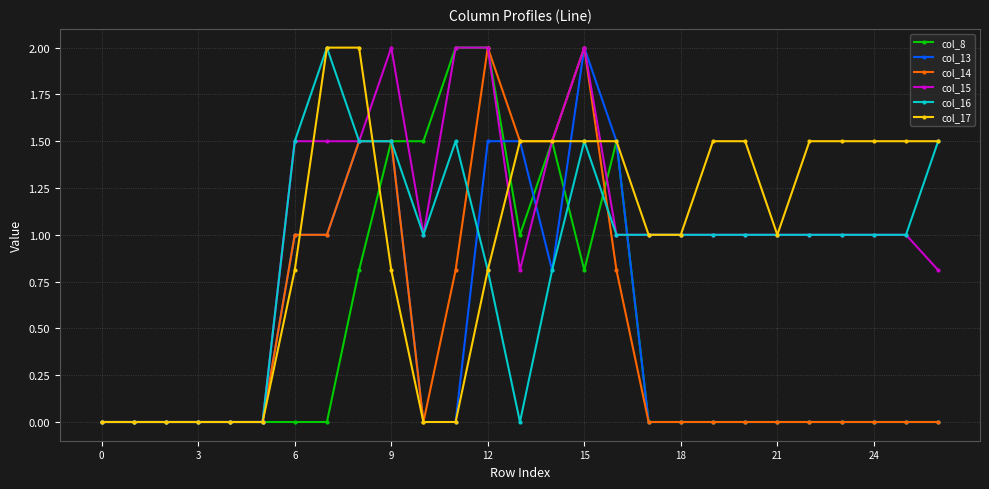

Reading right to left, list all the values displayed in this chart.

col_8: 0.0	0.0	0.0	0.0	0.0	0.0	0.0	0.0	0.0	0.0	1.5	0.8	1.5	1.0	2.0	2.0	1.5	1.5	0.8	0.0	0.0	0.0	0.0	0.0	0.0	0.0	0.0
col_13: 0.0	0.0	0.0	0.0	0.0	0.0	0.0	0.0	0.0	0.0	1.5	2.0	0.8	1.5	1.5	0.0	0.0	1.5	1.5	1.0	1.0	0.0	0.0	0.0	0.0	0.0	0.0
col_14: 0.0	0.0	0.0	0.0	0.0	0.0	0.0	0.0	0.0	0.0	0.8	2.0	1.5	1.5	2.0	0.8	0.0	1.5	1.5	1.0	1.0	0.0	0.0	0.0	0.0	0.0	0.0
col_15: 0.8	1.0	1.0	1.0	1.0	1.0	1.0	1.0	1.0	1.0	1.0	2.0	1.5	0.8	2.0	2.0	1.0	2.0	1.5	1.5	1.5	0.0	0.0	0.0	0.0	0.0	0.0
col_16: 1.5	1.0	1.0	1.0	1.0	1.0	1.0	1.0	1.0	1.0	1.0	1.5	0.8	0.0	0.8	1.5	1.0	1.5	1.5	2.0	1.5	0.0	0.0	0.0	0.0	0.0	0.0
col_17: 1.5	1.5	1.5	1.5	1.5	1.0	1.5	1.5	1.0	1.0	1.5	1.5	1.5	1.5	0.8	0.0	0.0	0.8	2.0	2.0	0.8	0.0	0.0	0.0	0.0	0.0	0.0